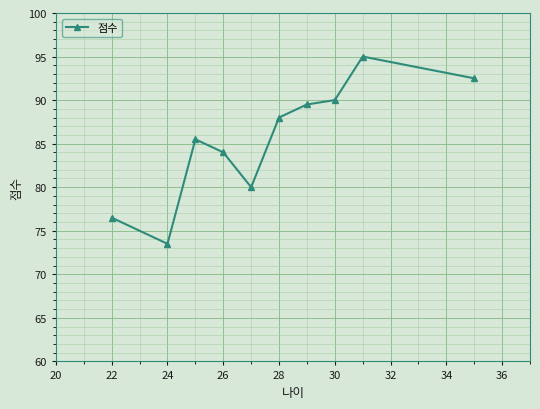

Reading right to left, extract all data points from this chart.

92.5	95.0	90.0	89.5	88.0	80.0	84.0	85.5	73.5	76.5